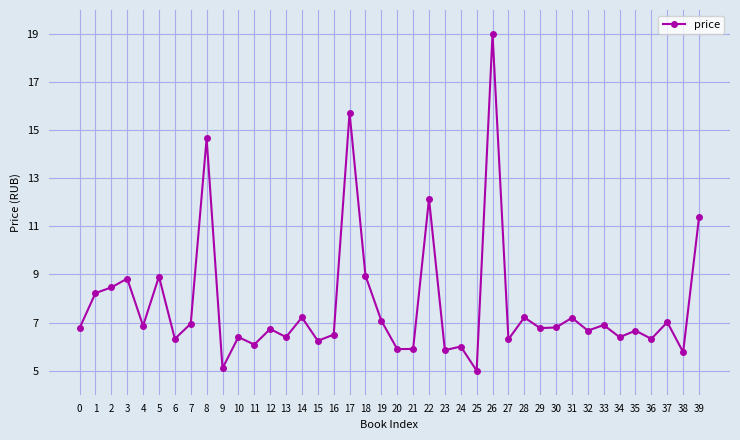

Count the number of categories in the chart.

40